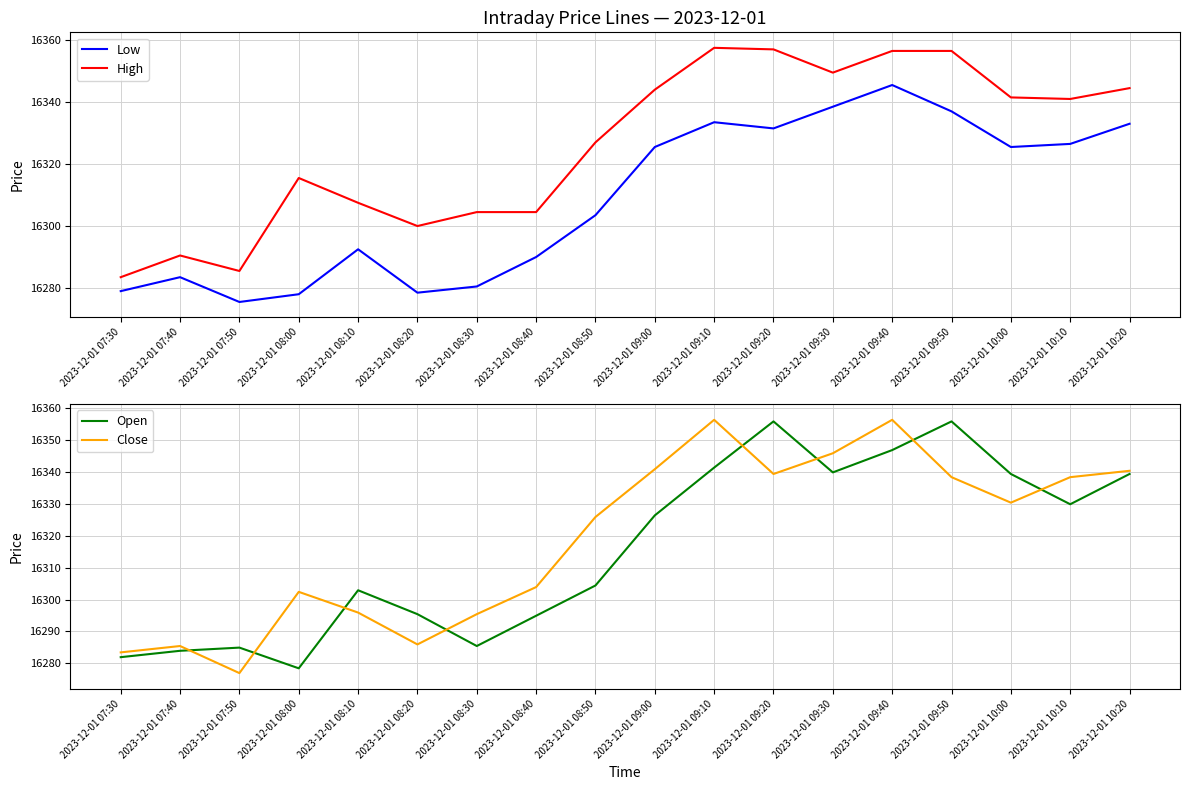

List the labels in order of High value, largest first.

2023-12-01 09:10, 2023-12-01 09:20, 2023-12-01 09:40, 2023-12-01 09:50, 2023-12-01 09:30, 2023-12-01 10:20, 2023-12-01 09:00, 2023-12-01 10:00, 2023-12-01 10:10, 2023-12-01 08:50, 2023-12-01 08:00, 2023-12-01 08:10, 2023-12-01 08:30, 2023-12-01 08:40, 2023-12-01 08:20, 2023-12-01 07:40, 2023-12-01 07:50, 2023-12-01 07:30